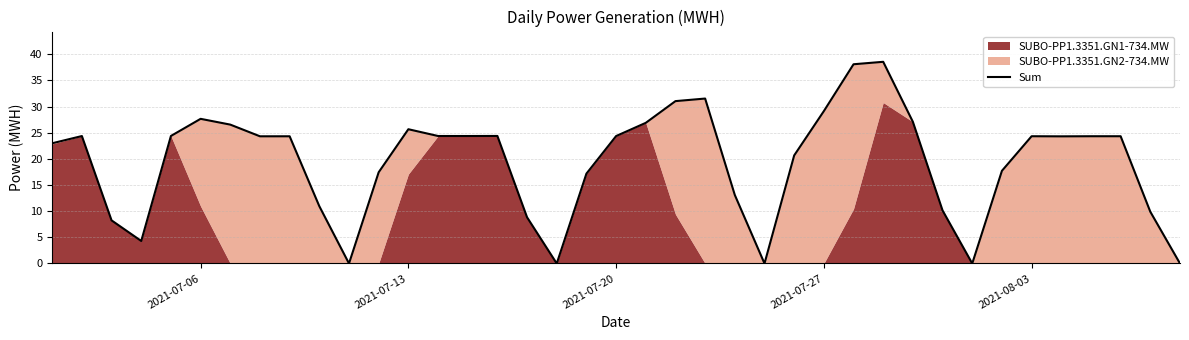

What is the average value?

19.4